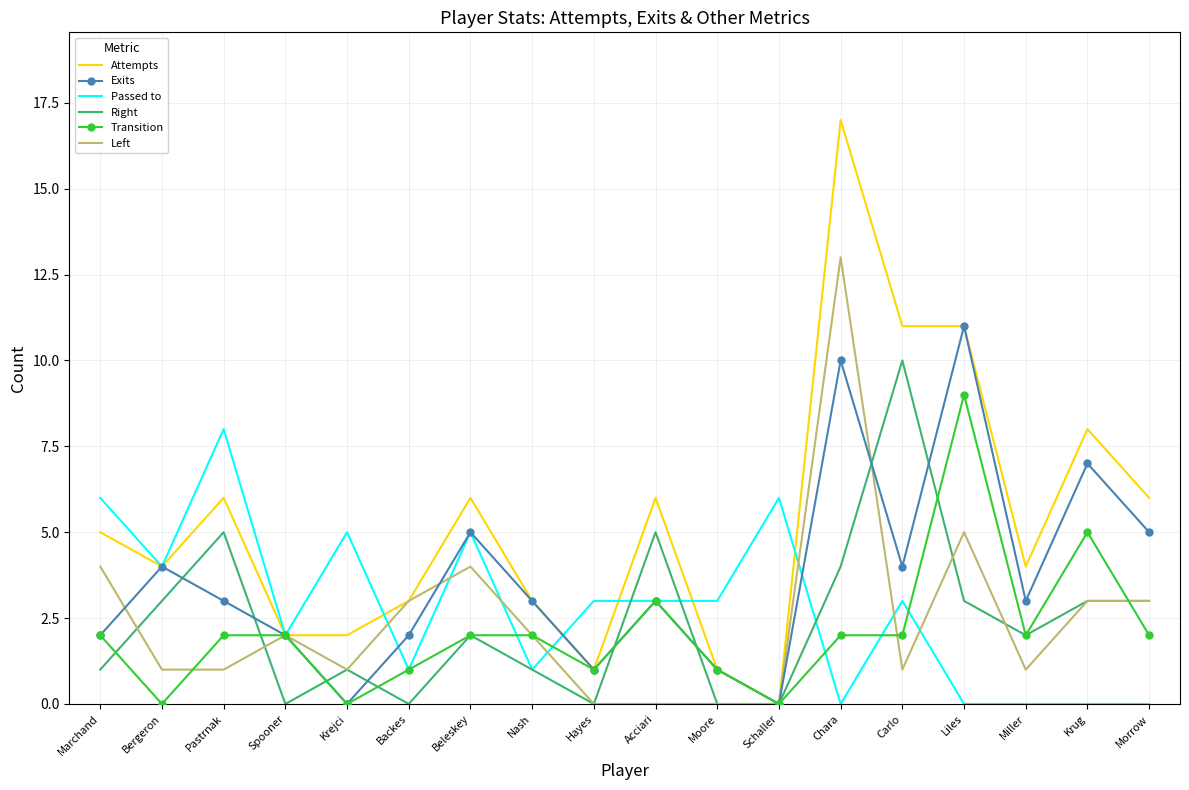

The value of Attempts at Krug is 8. True or false?

True